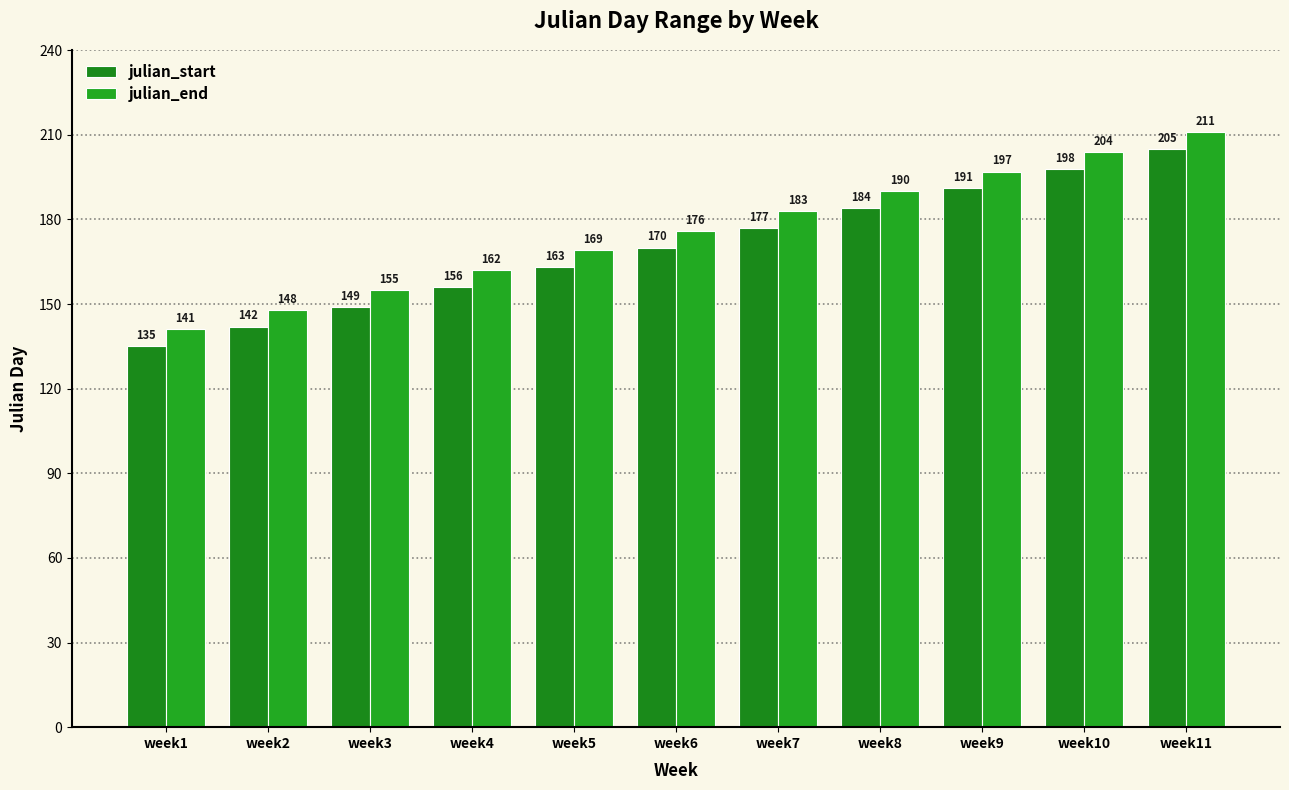

What is the sum of all julian_start values?

1870